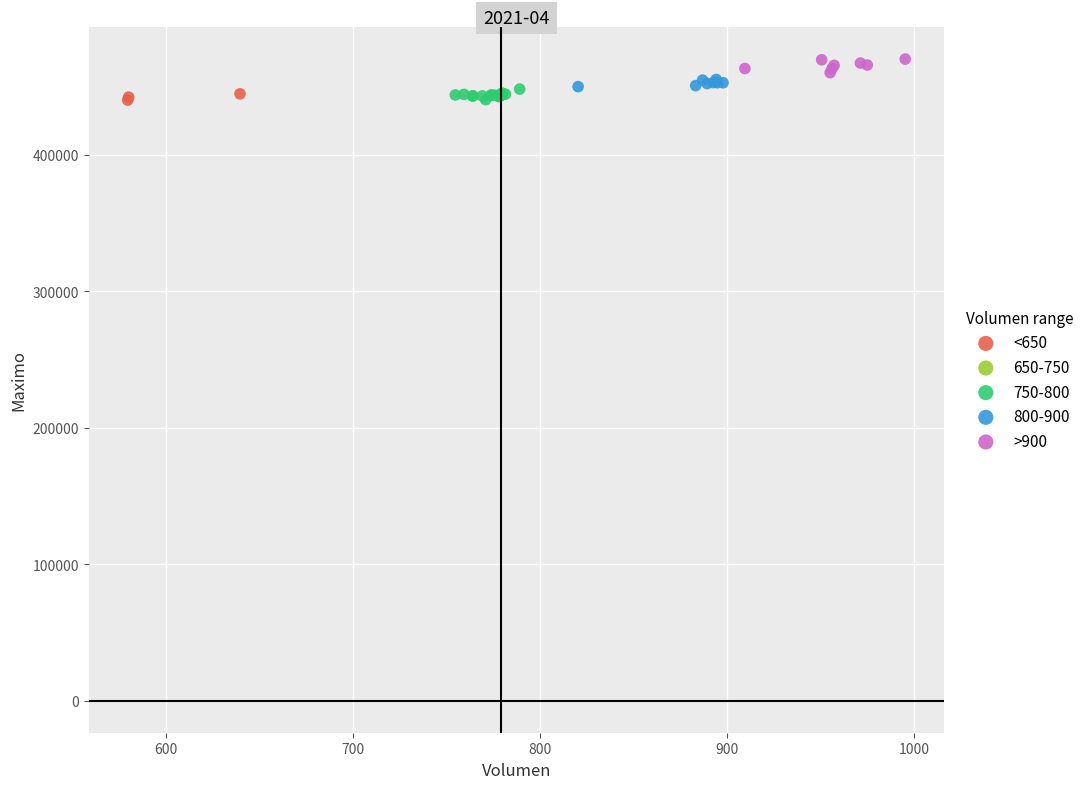

Which series contains the highest Y value?

>900